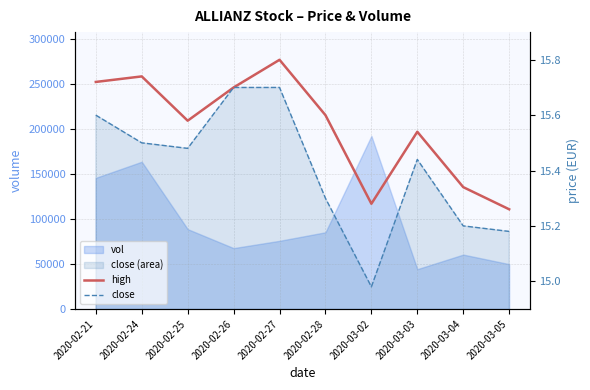

True or false: close and high cross at least once.

False